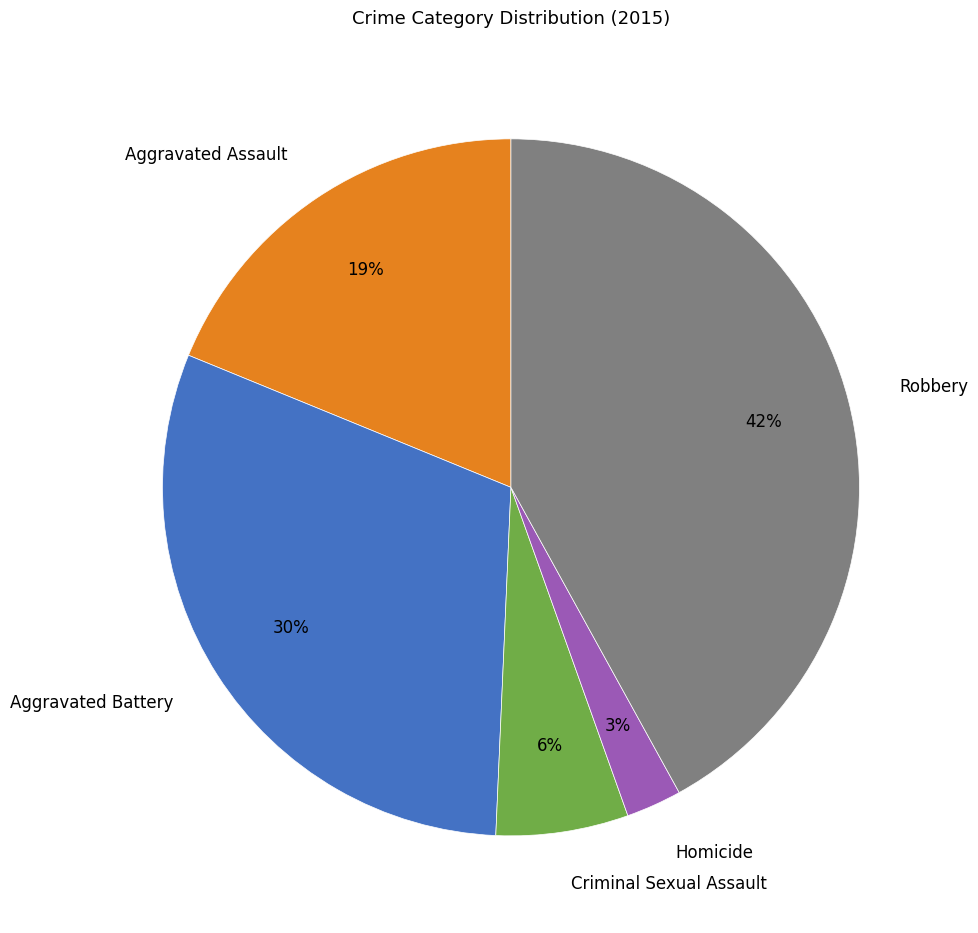

What is the smallest slice in the pie chart?

Homicide